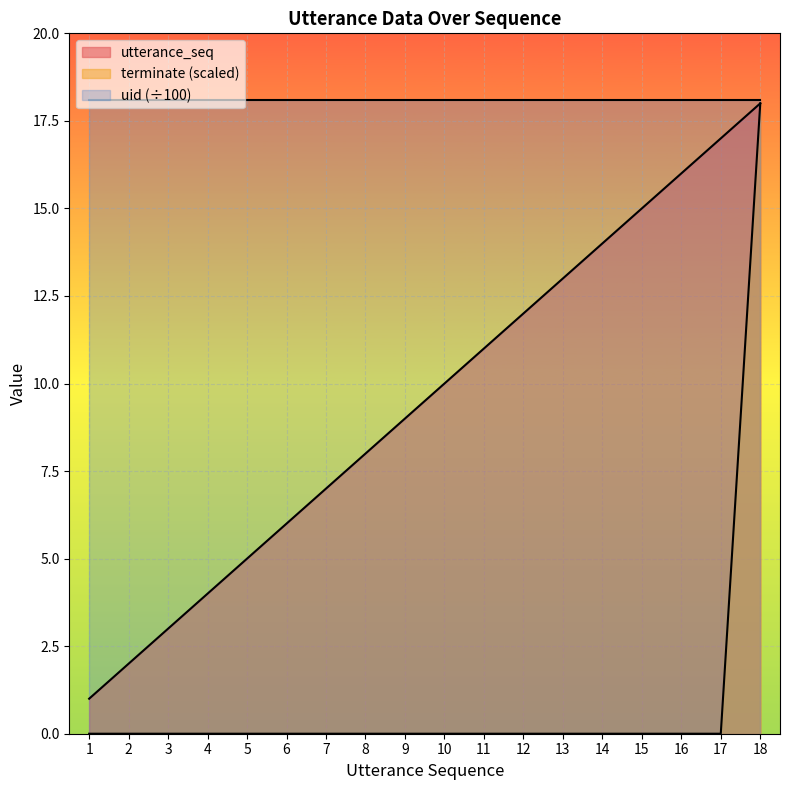

What is the highest value of the utterance_seq series?

18.0